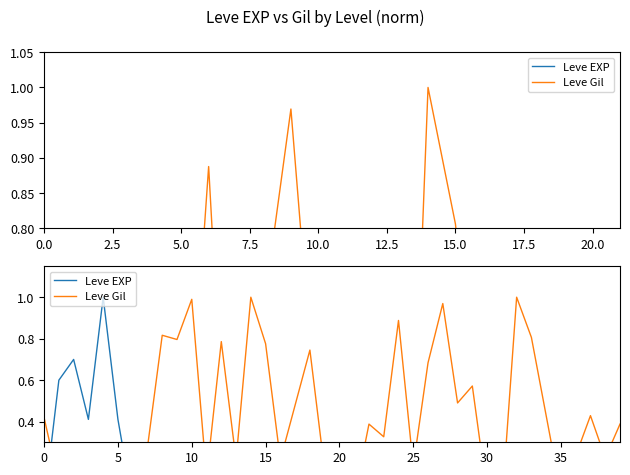

How many interior local valleys does the Leve Gil series have?

13